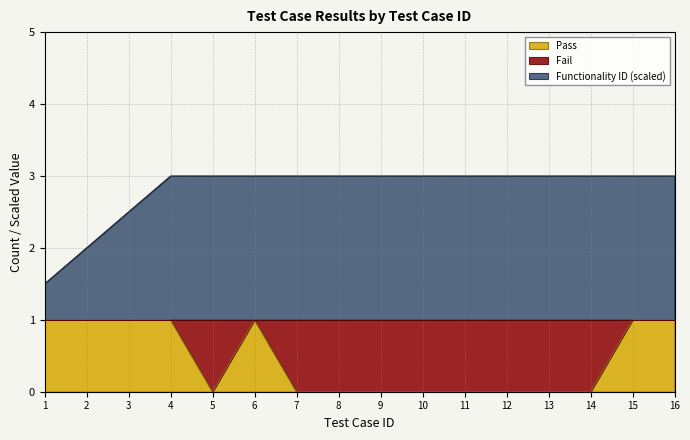

The value at 10 is 0. True or false?

True